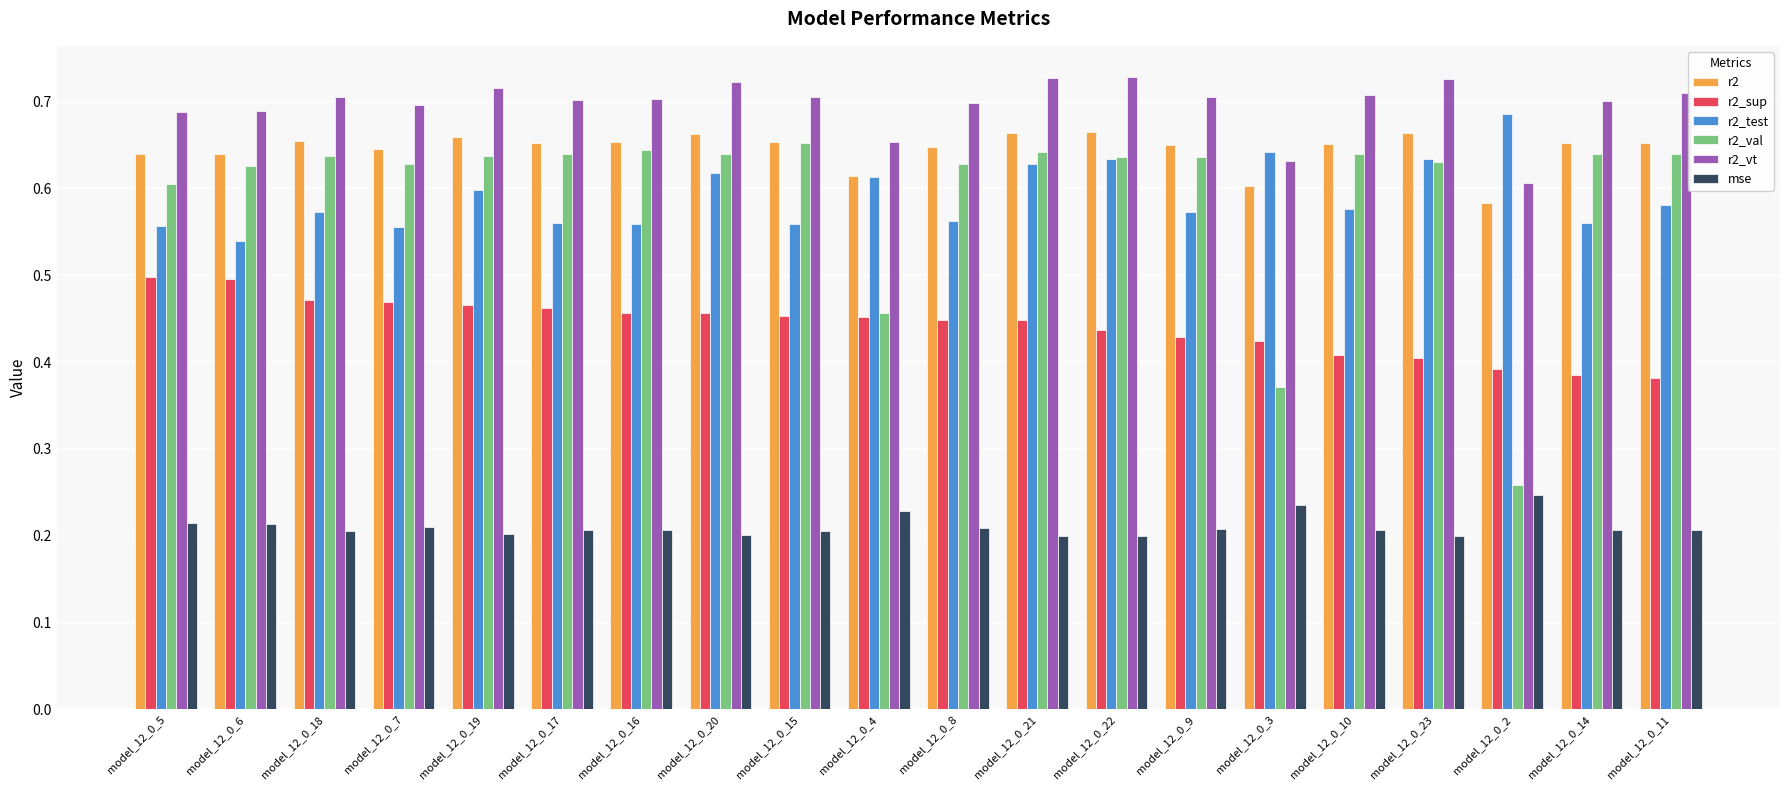

The r2_val series shows 0.6 at model_12_0_3. True or false?

False